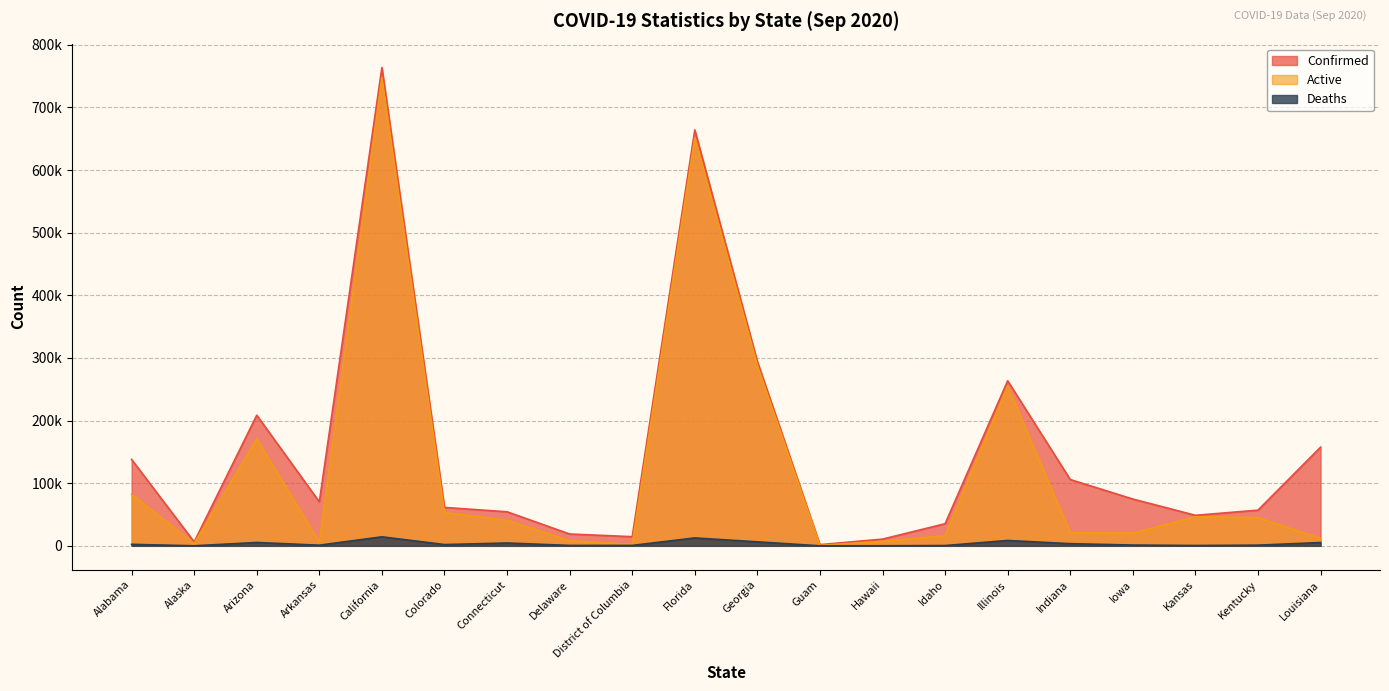

What is the value of the Deaths point at the 5th from the left?

14378